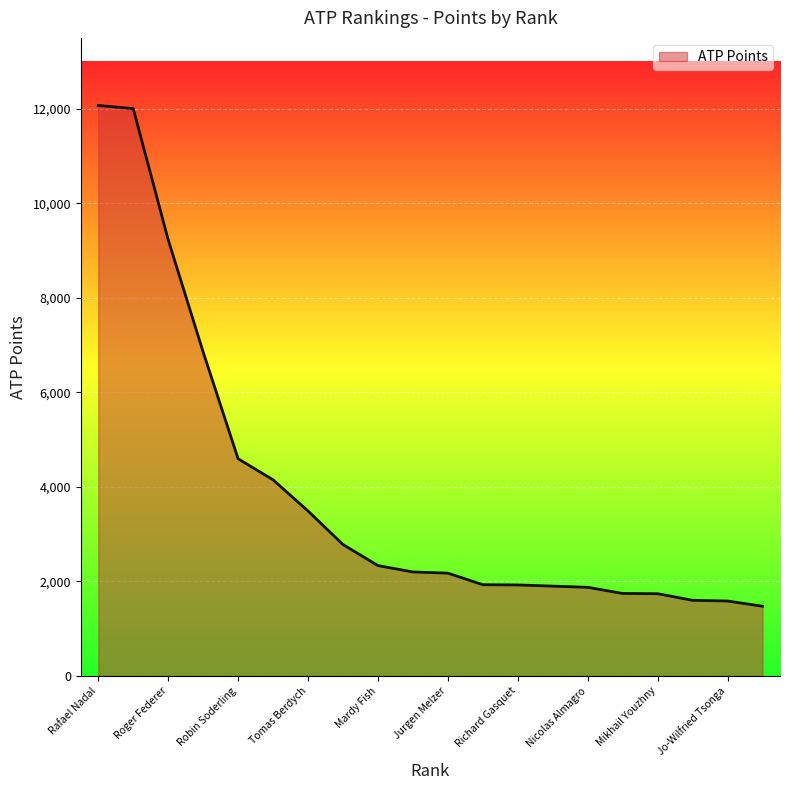

What is the minimum value shown in the chart?

1475